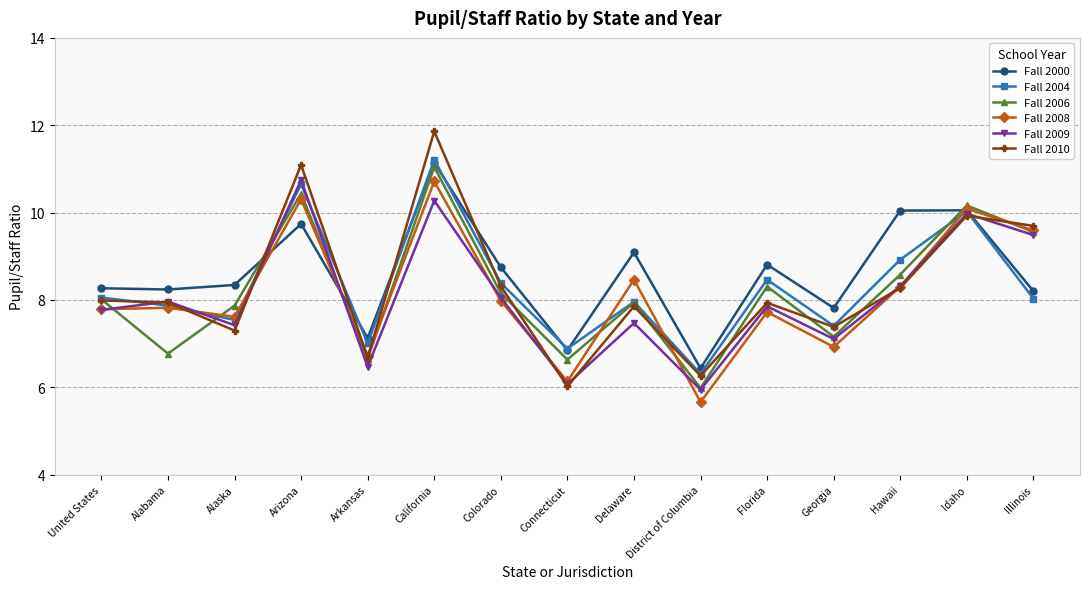

Between Arizona and Illinois, which series saw the biggest shift?

Fall 2004